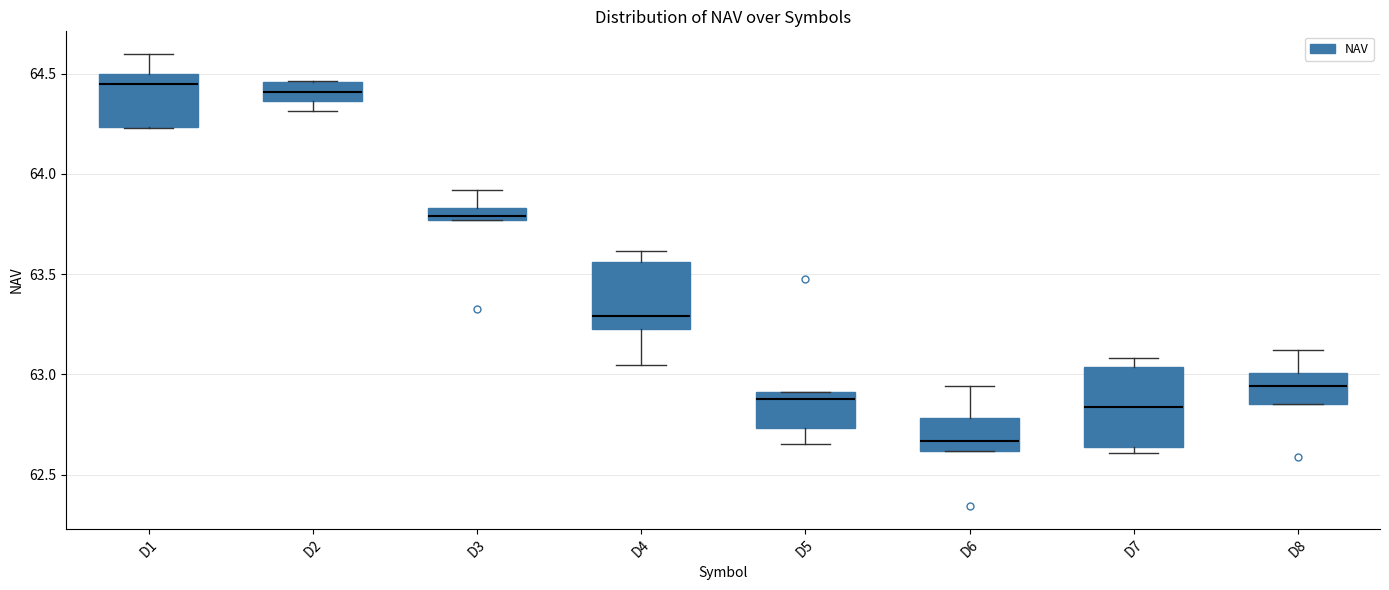

Which box has the lowest median line?

D6